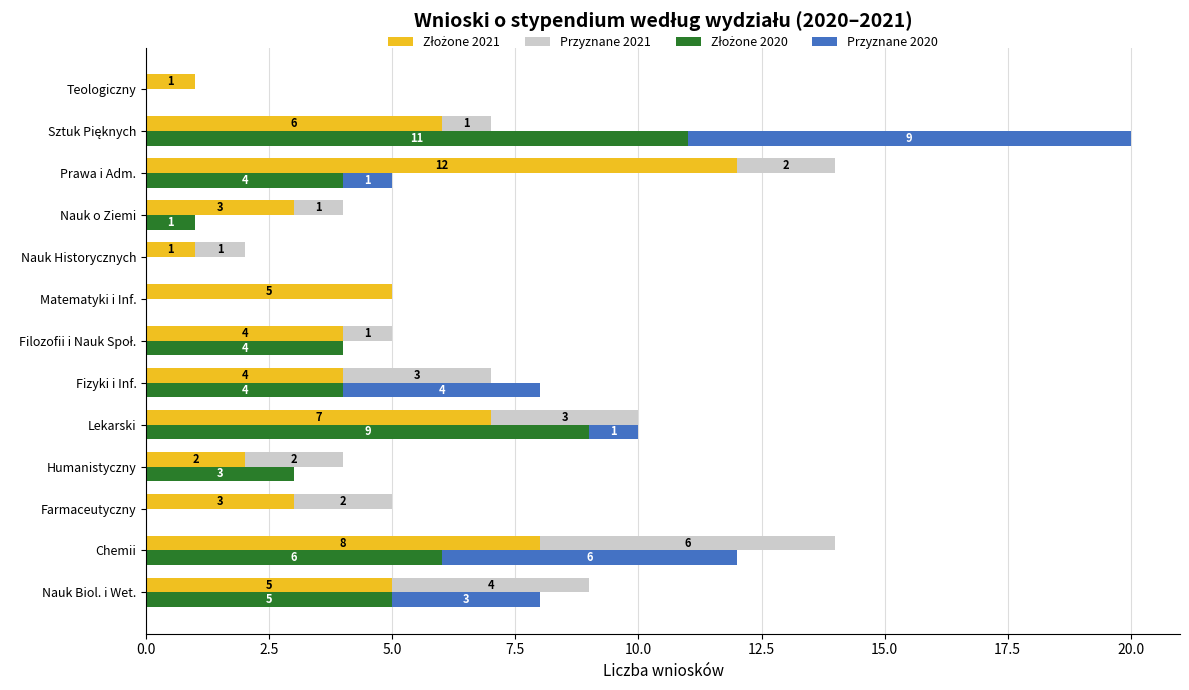

The value of Przyznane 2020 at Lekarski is 0. True or false?

False